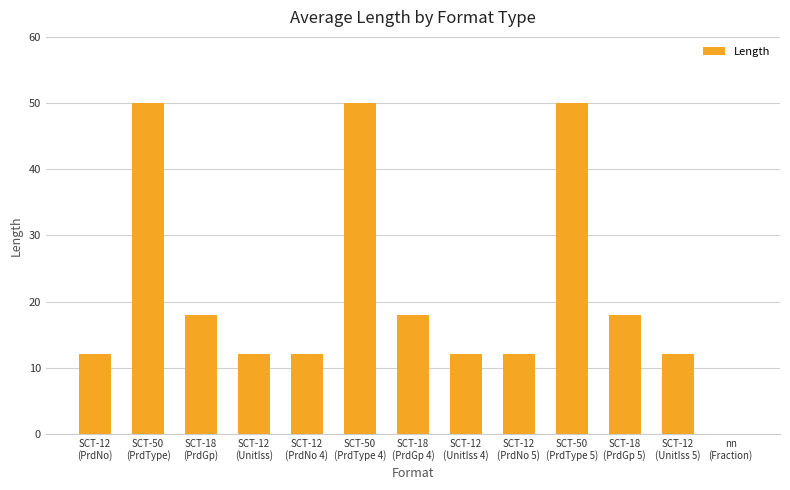

What is the approximate value at SCT‑18
(PrdGp), to the nearest 5?

20